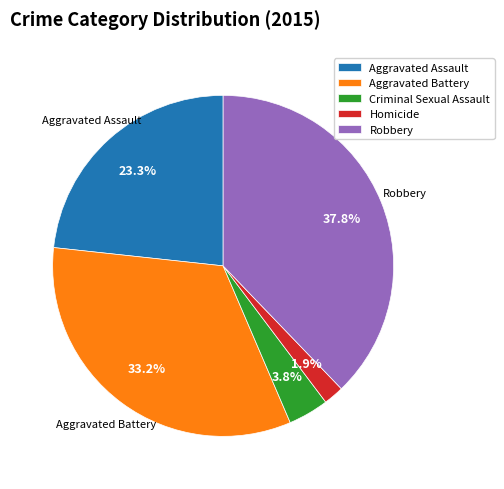

What is the smallest slice in the pie chart?

Homicide